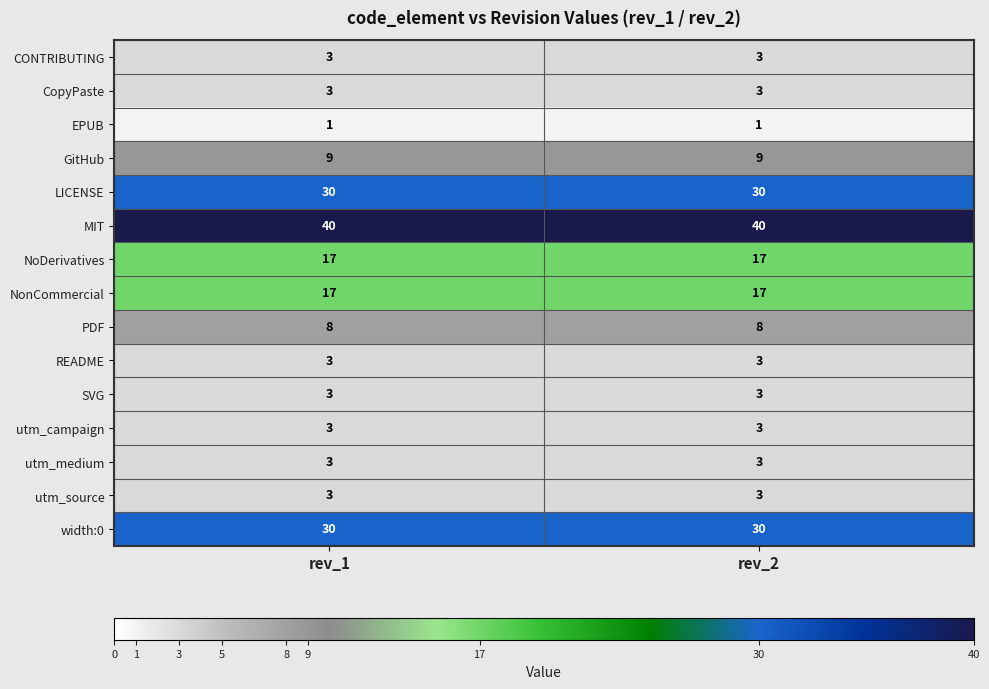

Reading right to left, what are all the values shown in this chart?

CONTRIBUTING: 3	3
CopyPaste: 3	3
EPUB: 1	1
GitHub: 9	9
LICENSE: 30	30
MIT: 40	40
NoDerivatives: 17	17
NonCommercial: 17	17
PDF: 8	8
README: 3	3
SVG: 3	3
utm_campaign: 3	3
utm_medium: 3	3
utm_source: 3	3
width:0: 30	30